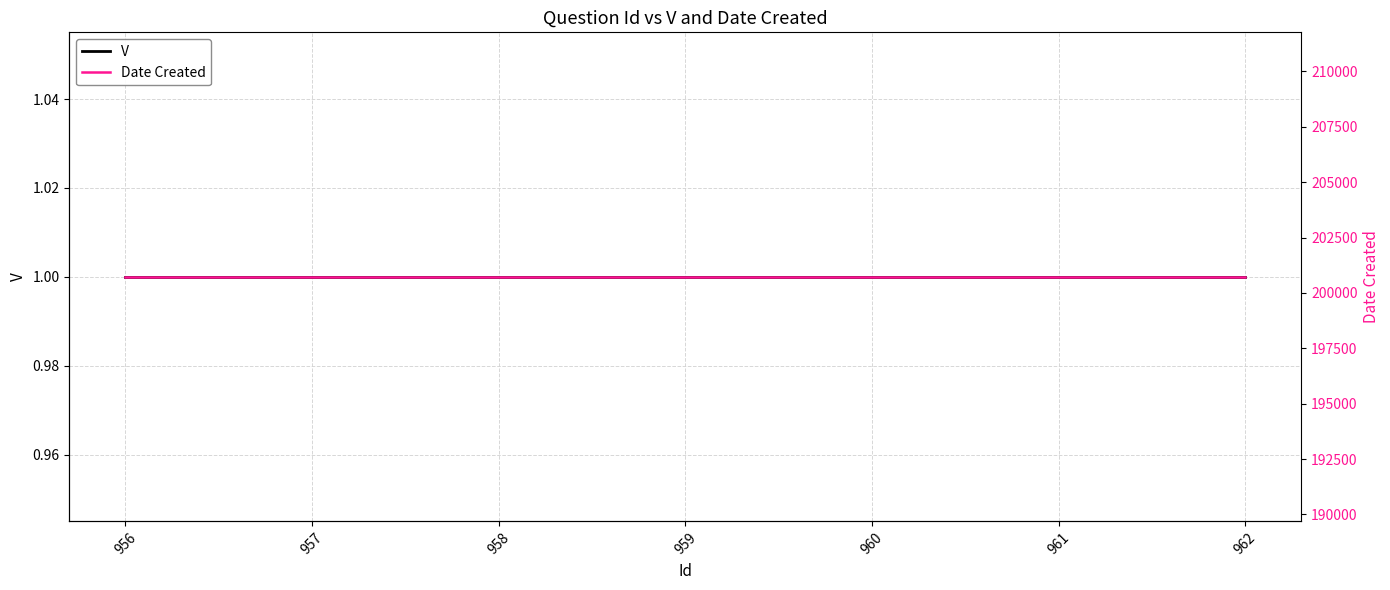

At which category does the chart reach its minimum across all series?

956